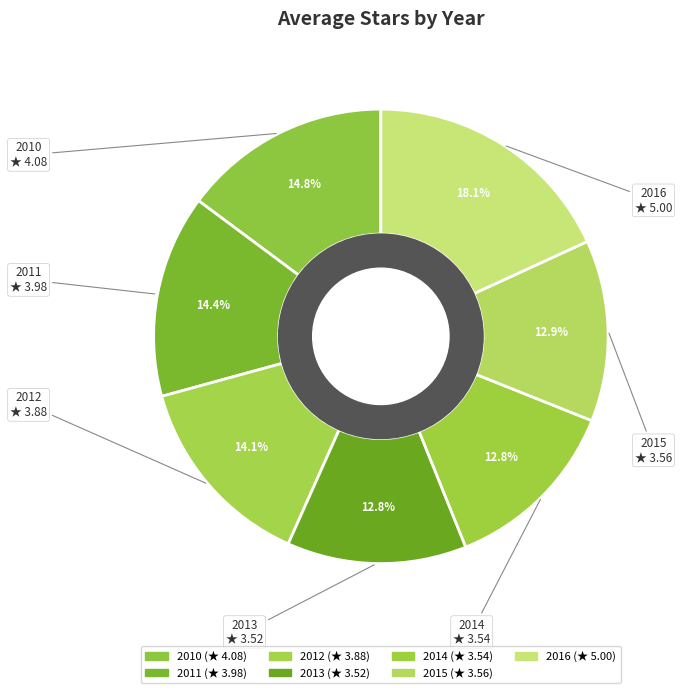

Which slice is the largest?

2016